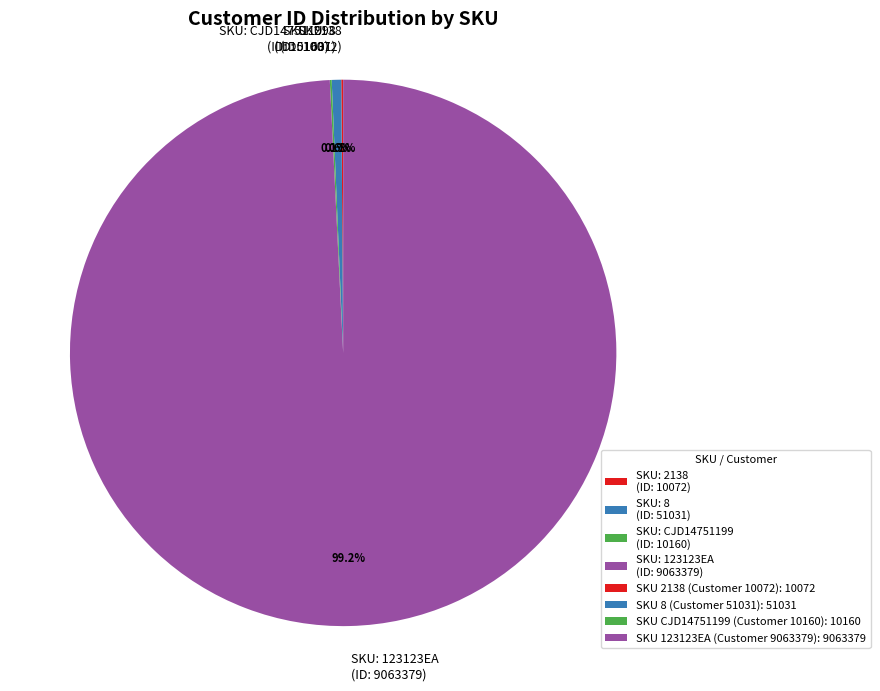

How much of the chart is everything except SKU: 123123EA (ID: 9063379)?

0.8%